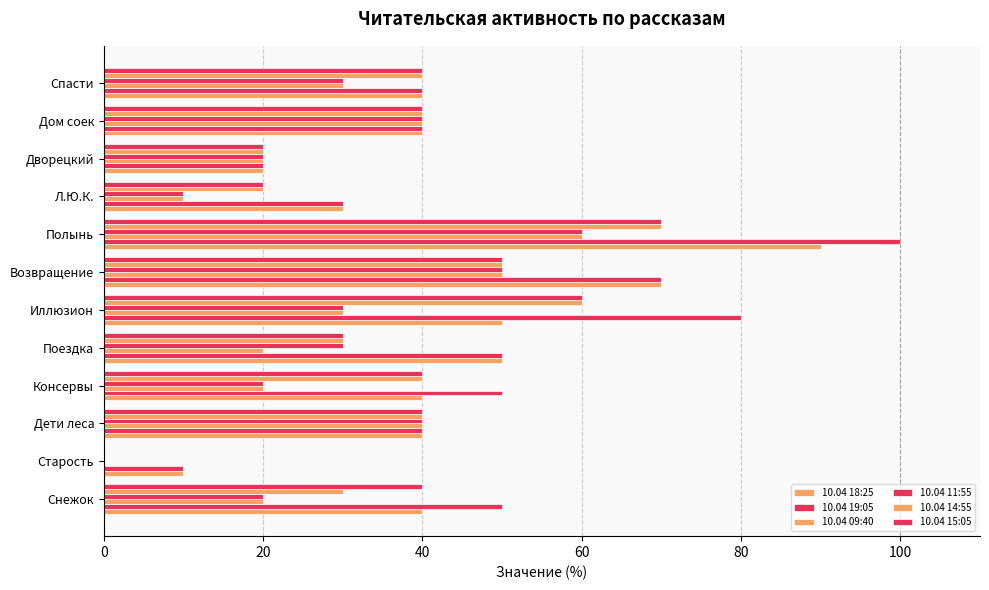

How many distinct data groups are displayed?

6